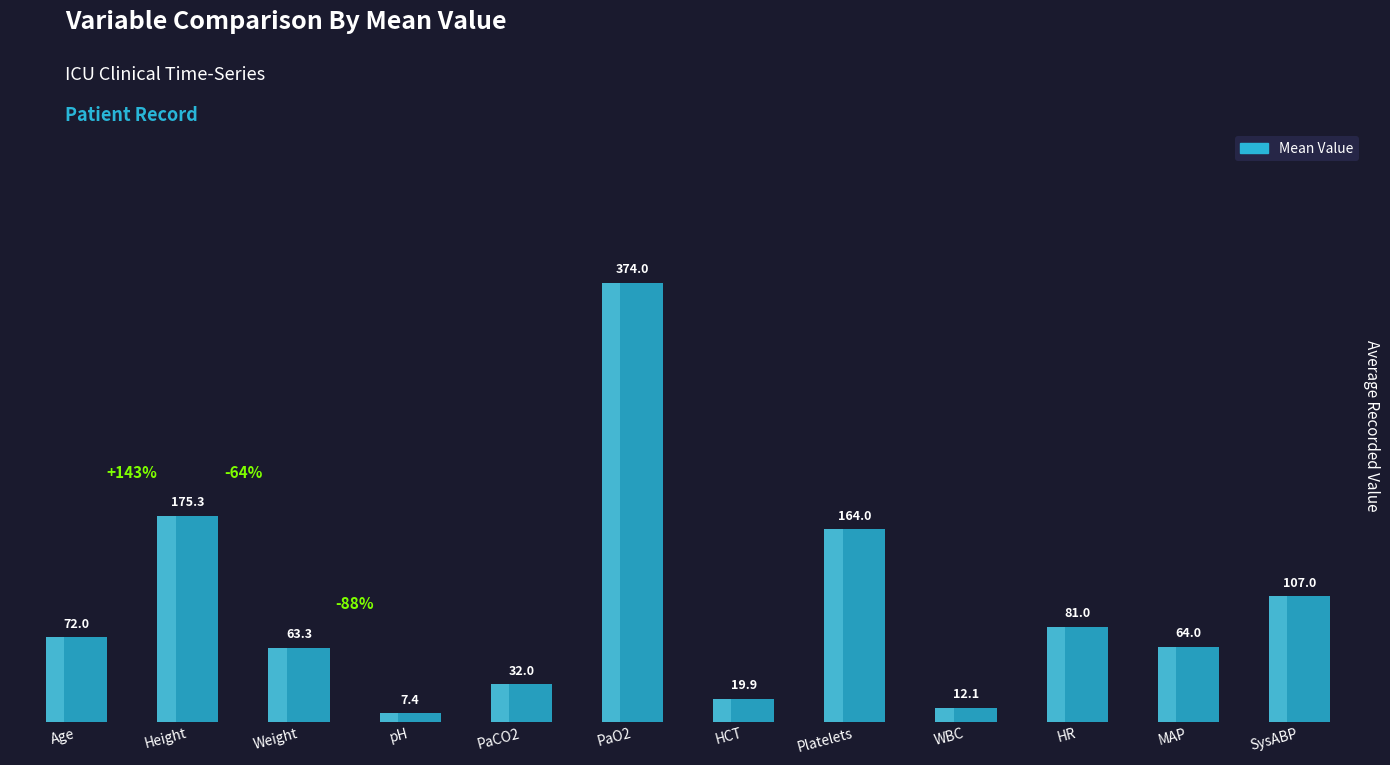

List the labels in order of value, largest first.

PaO2, Height, Platelets, SysABP, HR, Age, MAP, Weight, PaCO2, HCT, WBC, pH